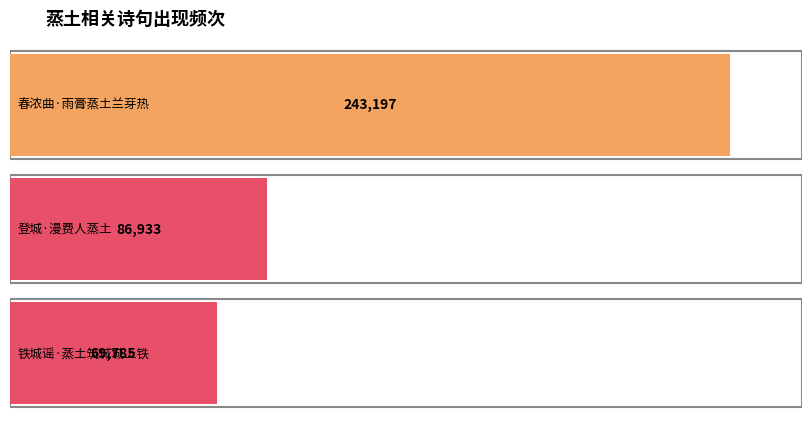

The value at 登城·漫费人蒸土 is 86933. True or false?

True